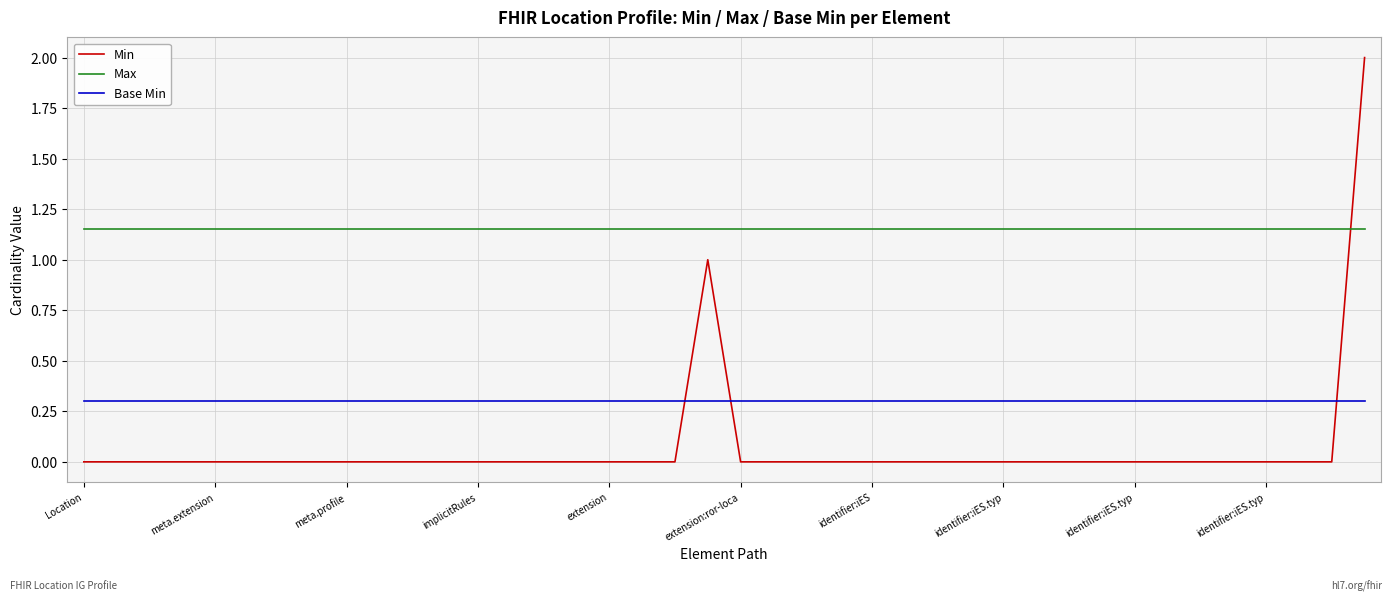

What is the minimum value for Base Min?

0.3